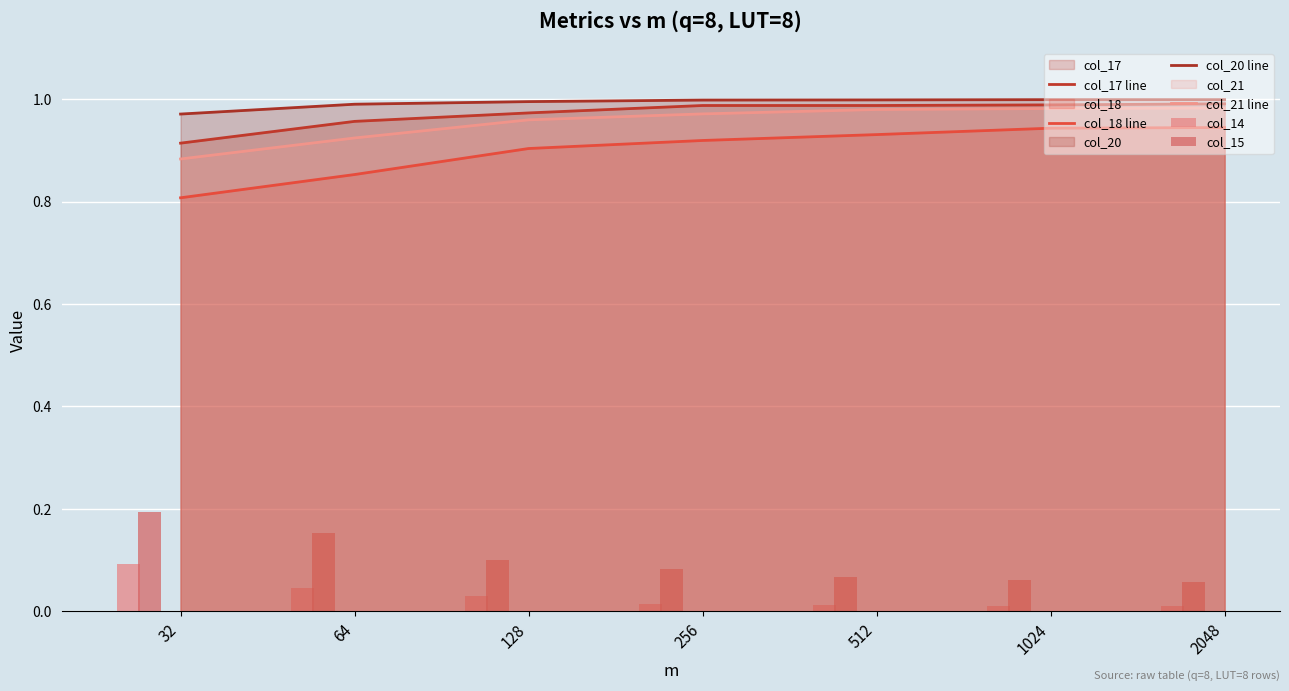

What value does the col_18 line series have at 256?

0.9